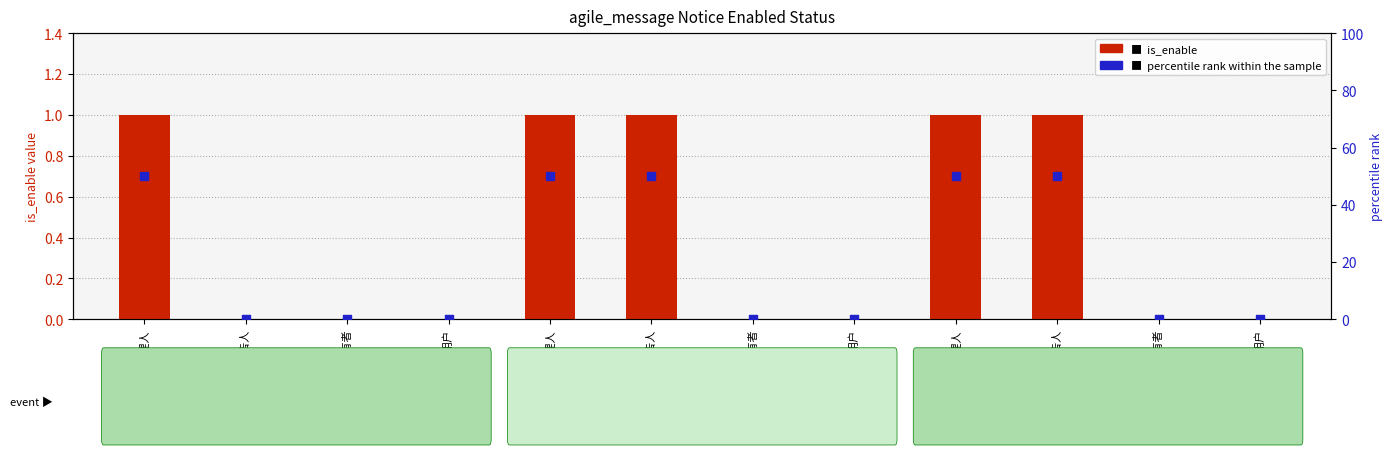

Which series has the largest Y range (max minus min)?

percentile rank within the sample